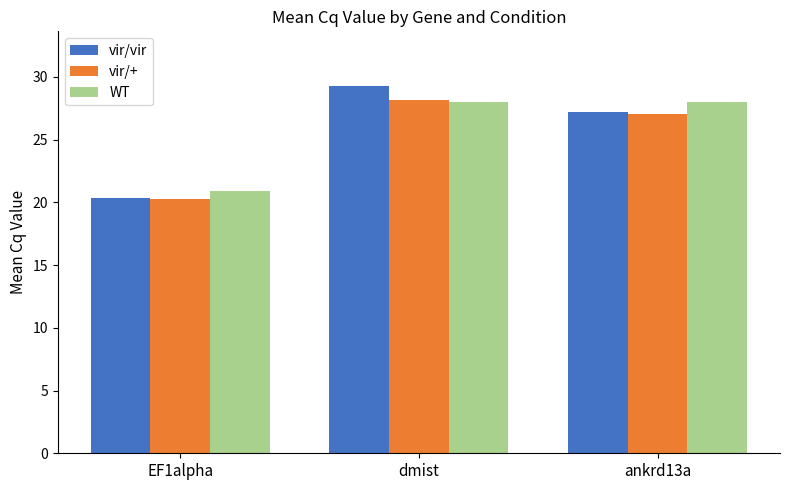

Reading left to right, what are all the values shown in this chart?

vir/vir: EF1alpha=20.4	dmist=29.3	ankrd13a=27.2
vir/+: EF1alpha=20.3	dmist=28.2	ankrd13a=27.0
WT: EF1alpha=20.9	dmist=28.0	ankrd13a=28.0